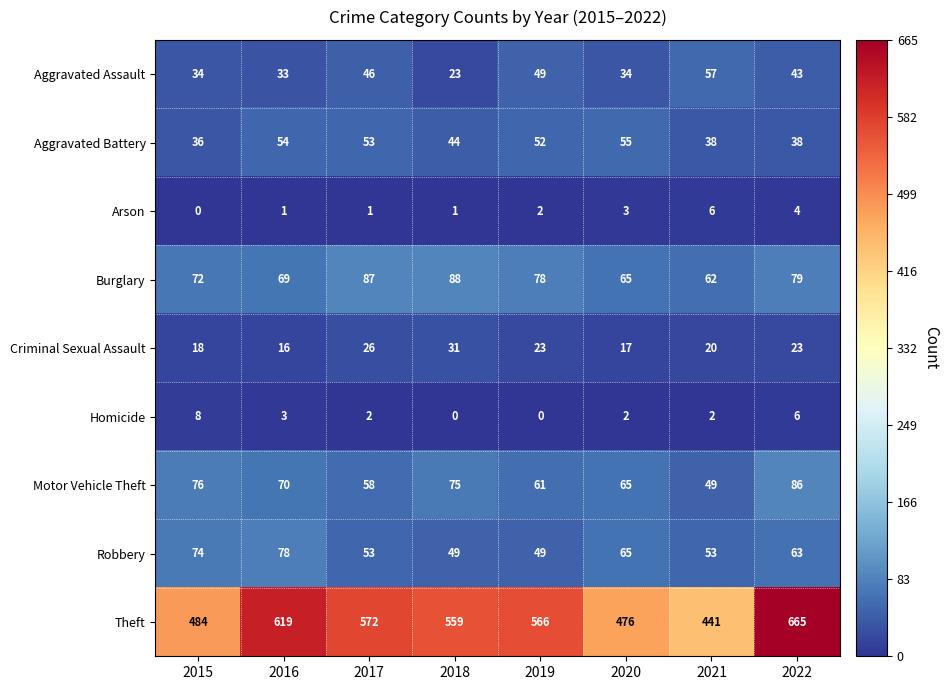

Rank the series by their maximum value, from lowest to highest.

Arson, Homicide, Criminal Sexual Assault, Aggravated Battery, Aggravated Assault, Robbery, Motor Vehicle Theft, Burglary, Theft